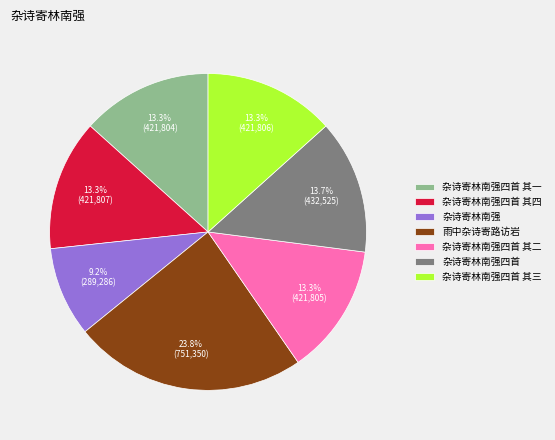

To the nearest percent, what is the combined percentage of 杂诗寄林南强 and 杂诗寄林南强四首 其二?

23%